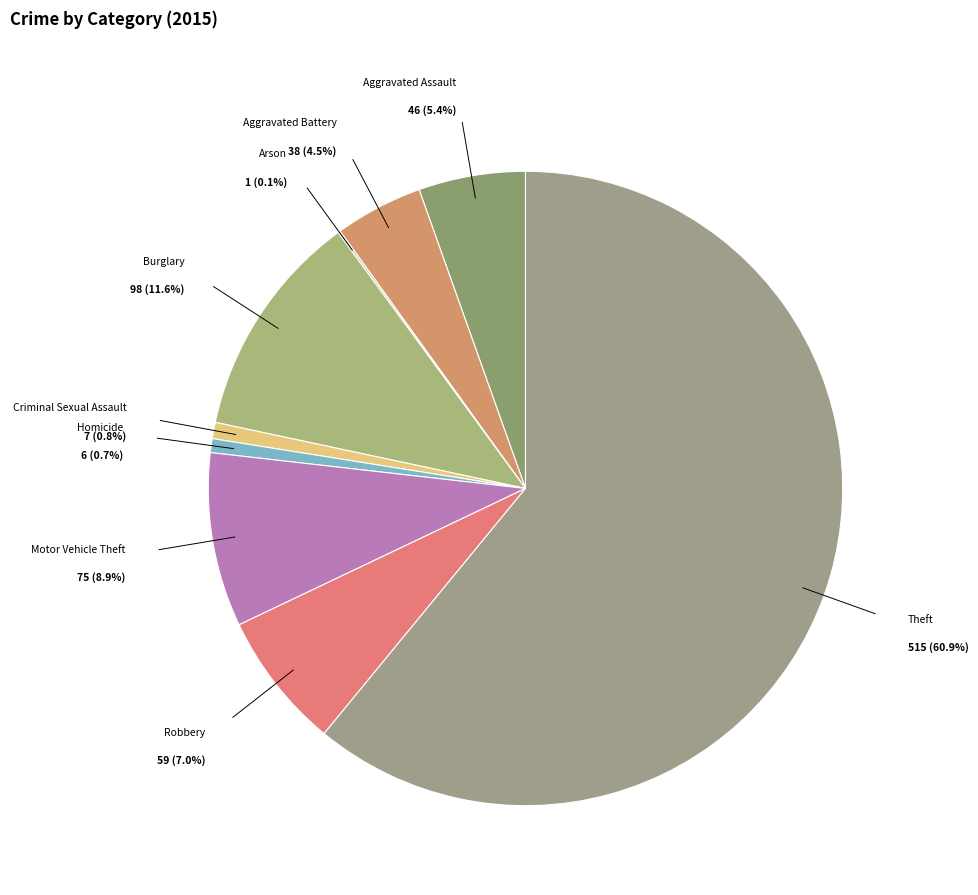

Which slice is the smallest?

Arson